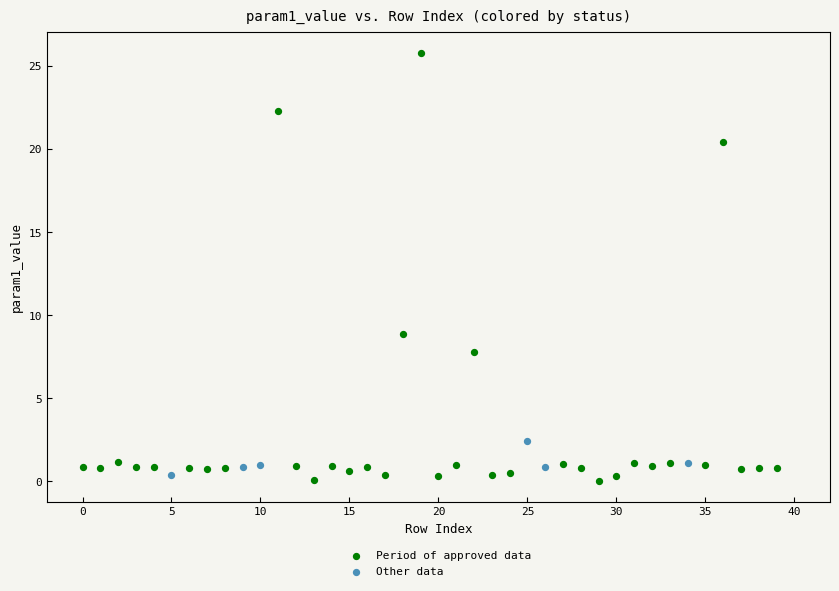

Which series has the widest spread of Y values?

Period of approved data